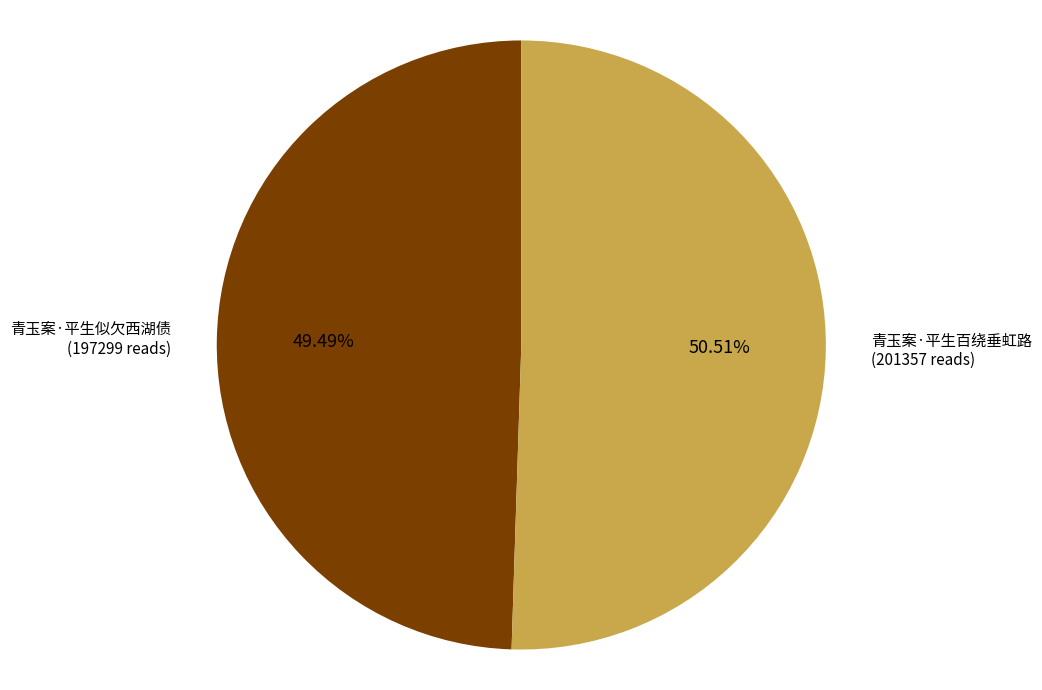

Approximately how many times larger is the value at 青玉案·平生百绕垂虹路 compared to 青玉案·平生似欠西湖债?

1.0